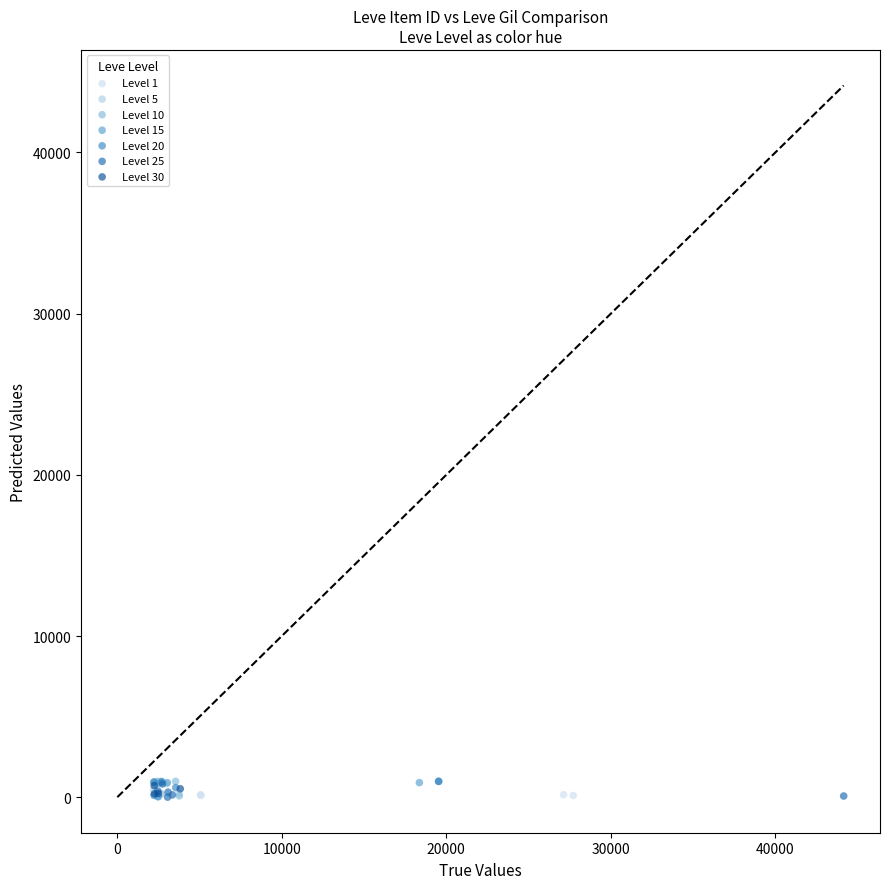

What are all the series names shown in the legend?

Level 1, Level 5, Level 10, Level 15, Level 20, Level 25, Level 30